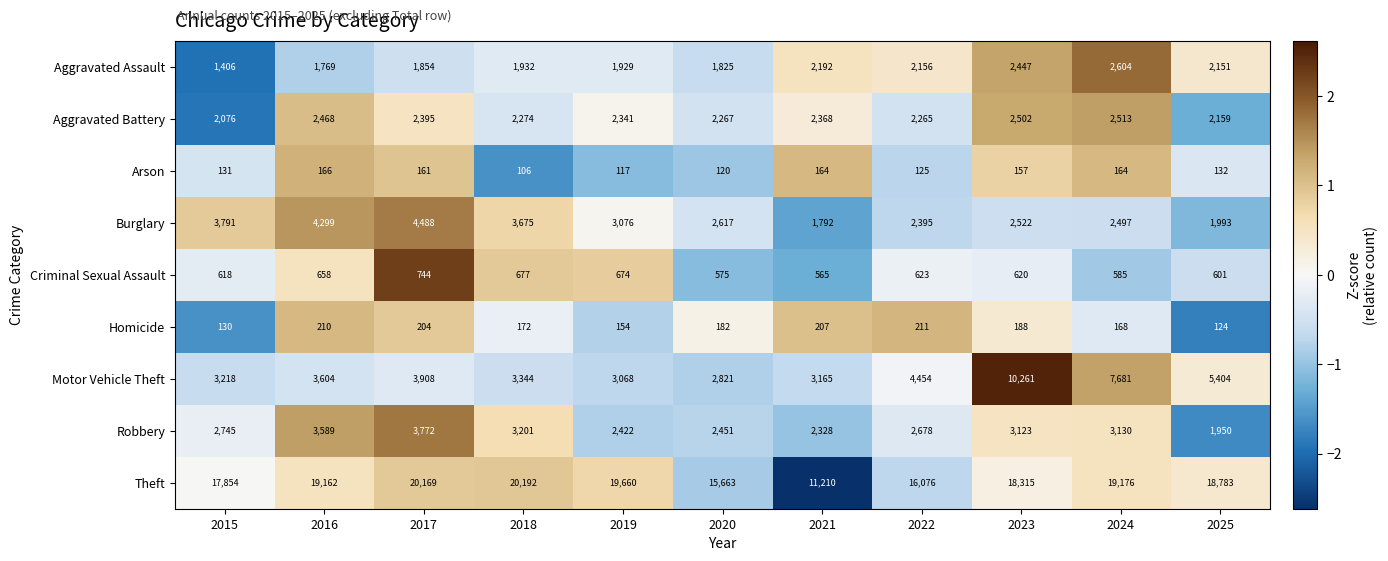

At which category is the sum across all series the highest?

2023